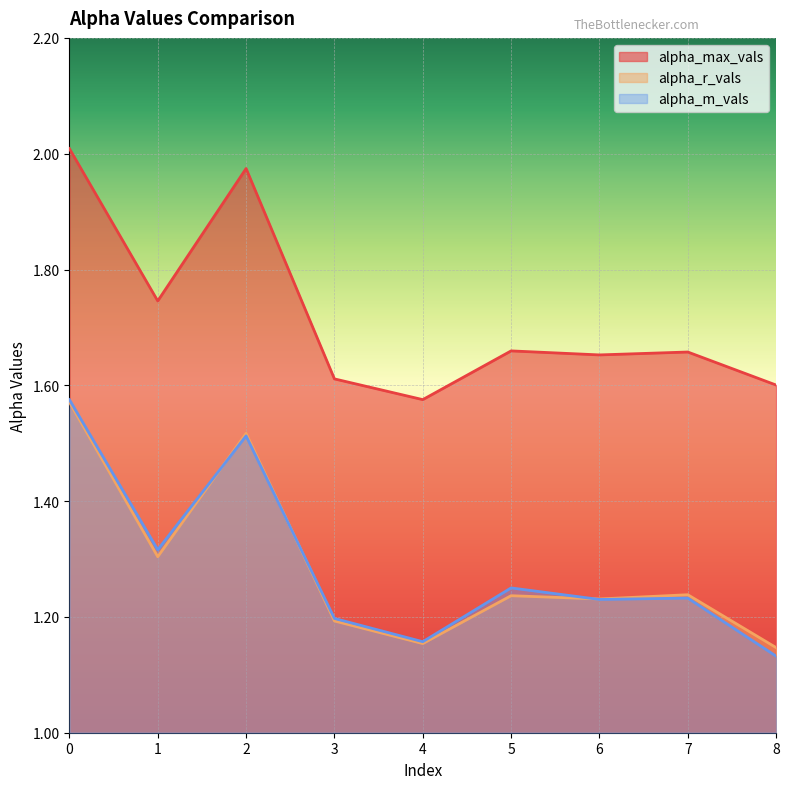

What is the value of the alpha_r_vals point at the 2nd from the left?

1.3